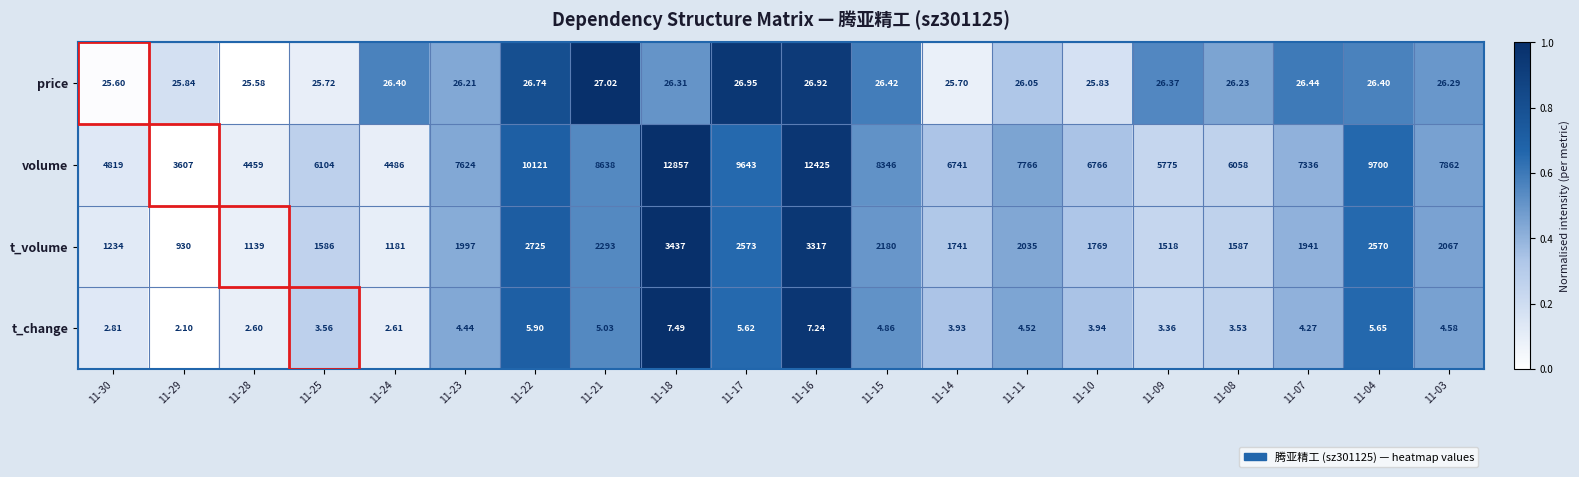

Rank the series at 11-11 from lowest to highest value.

t_change, price, t_volume, volume